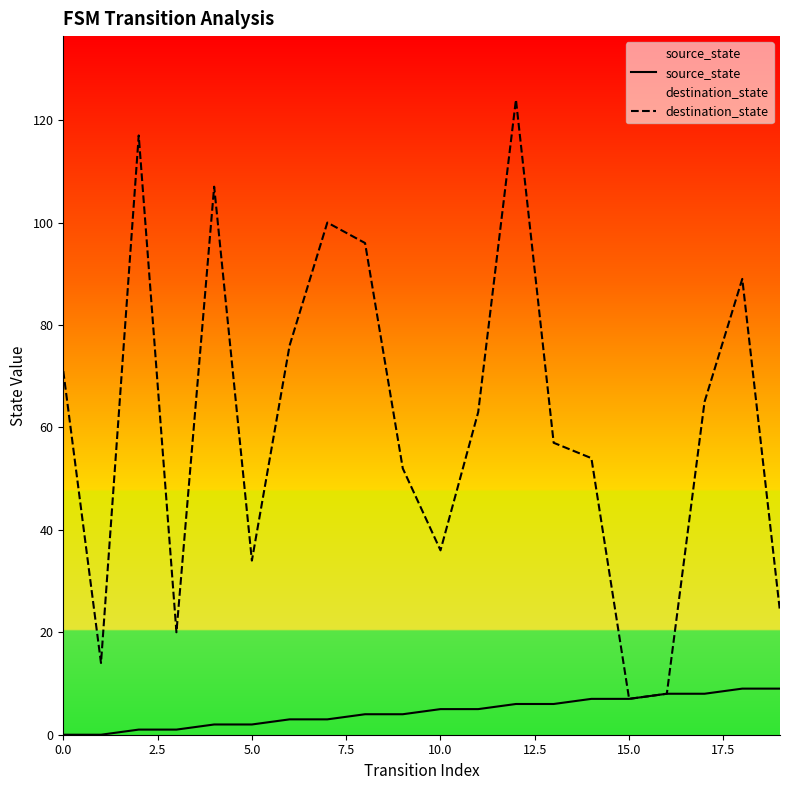

Count the number of data series in this chart.

2